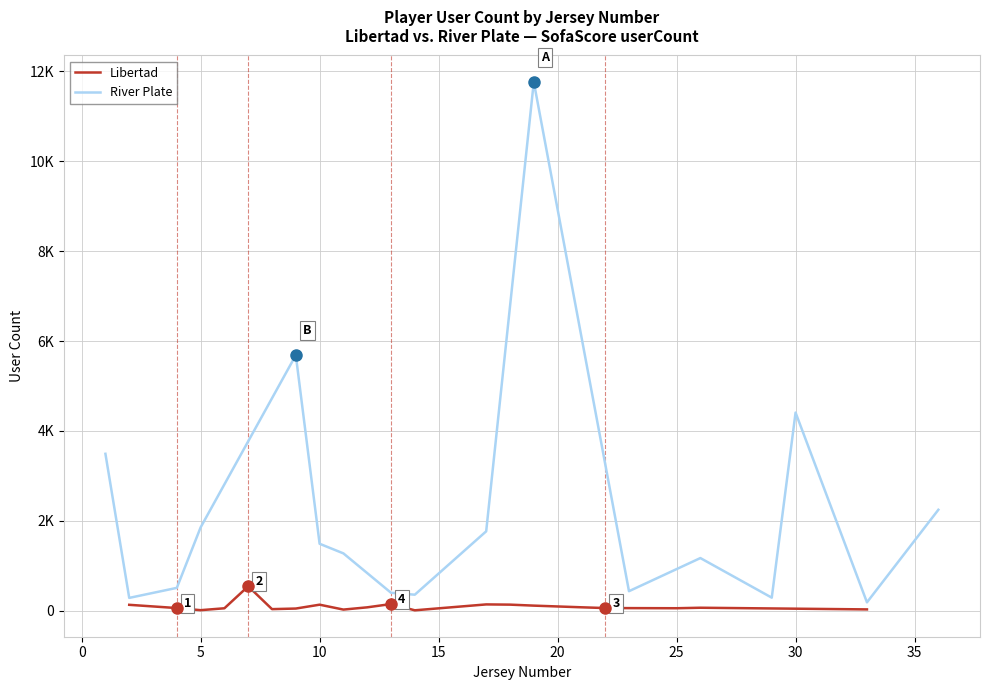

How many data points in Libertad are less than 68?

10